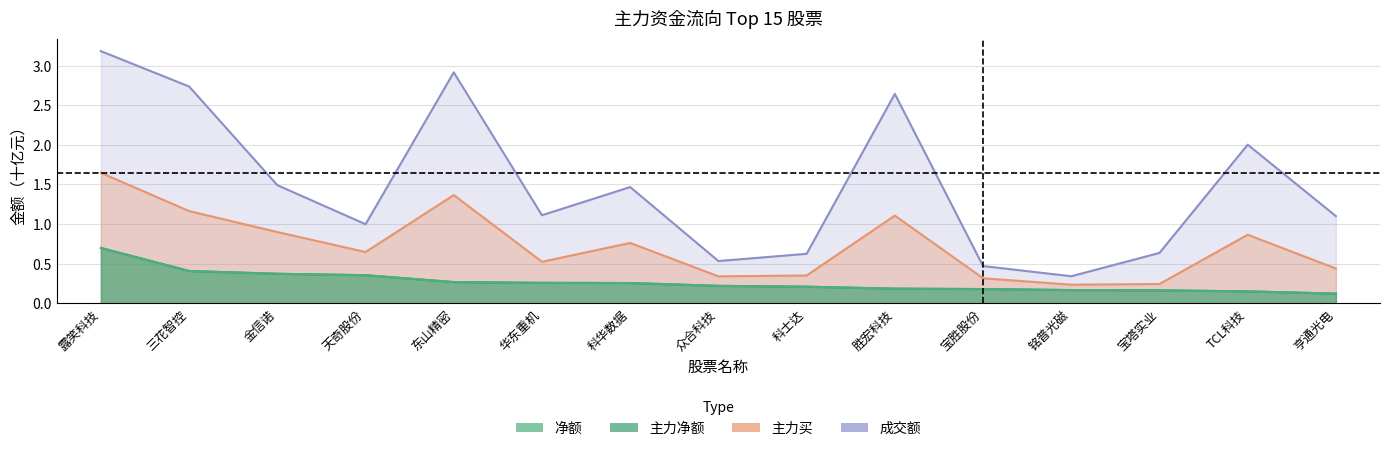

What is the label of the 11th point from the right?

东山精密